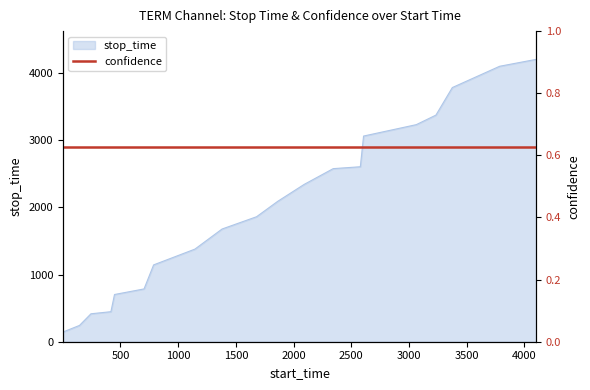

At which category does the chart reach its minimum across all series?

1